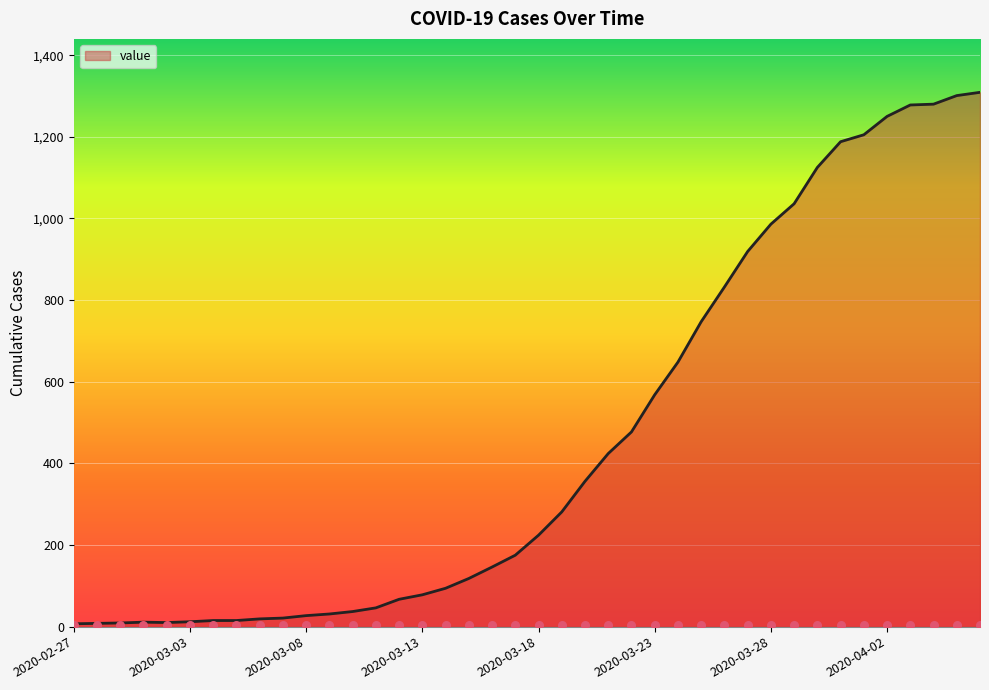

Between 2020-03-10 and 2020-03-18, which is larger?

2020-03-18